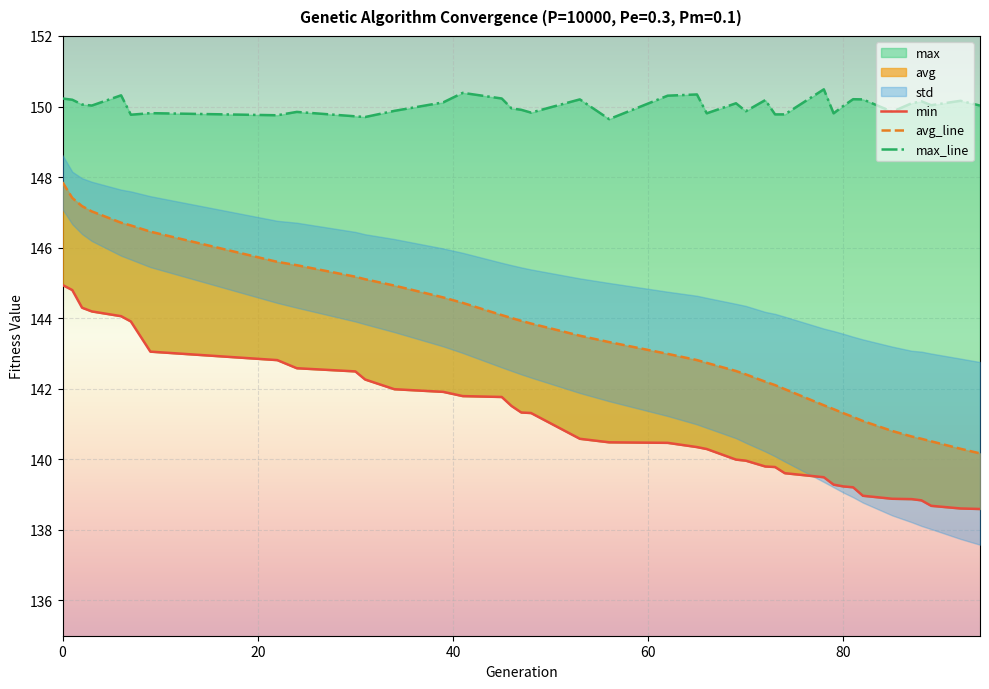

Is the value of avg_line at 80 greater than the value of max_line at 29?

No